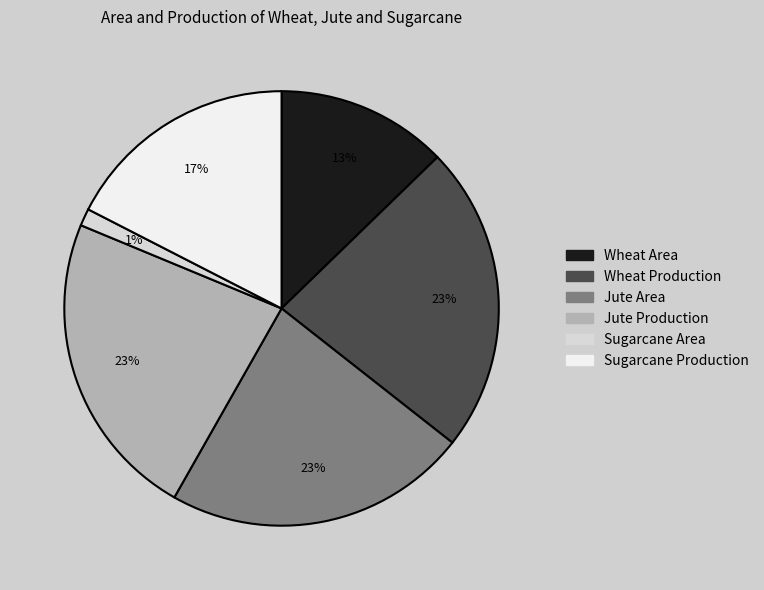

Combined, do Wheat Production and Sugarcane Production account for over 50%?

No